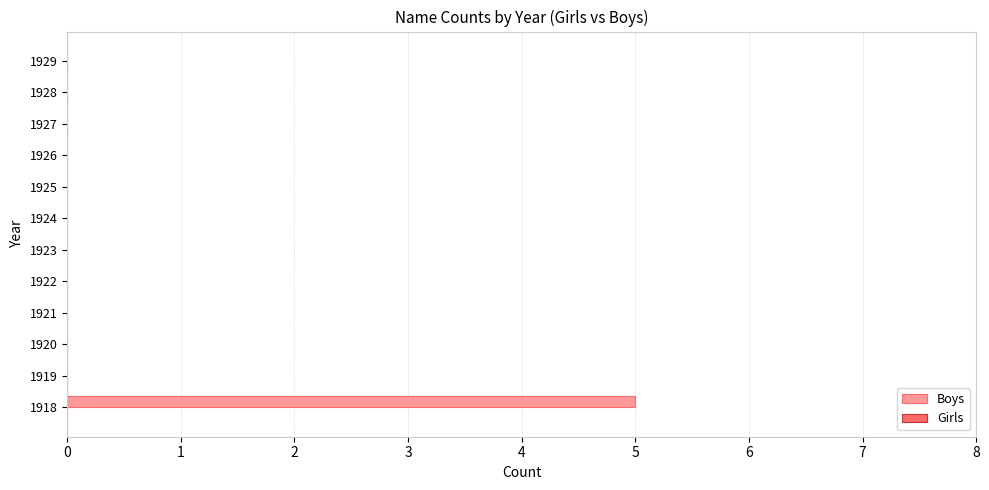

What is the sum of all values?

5